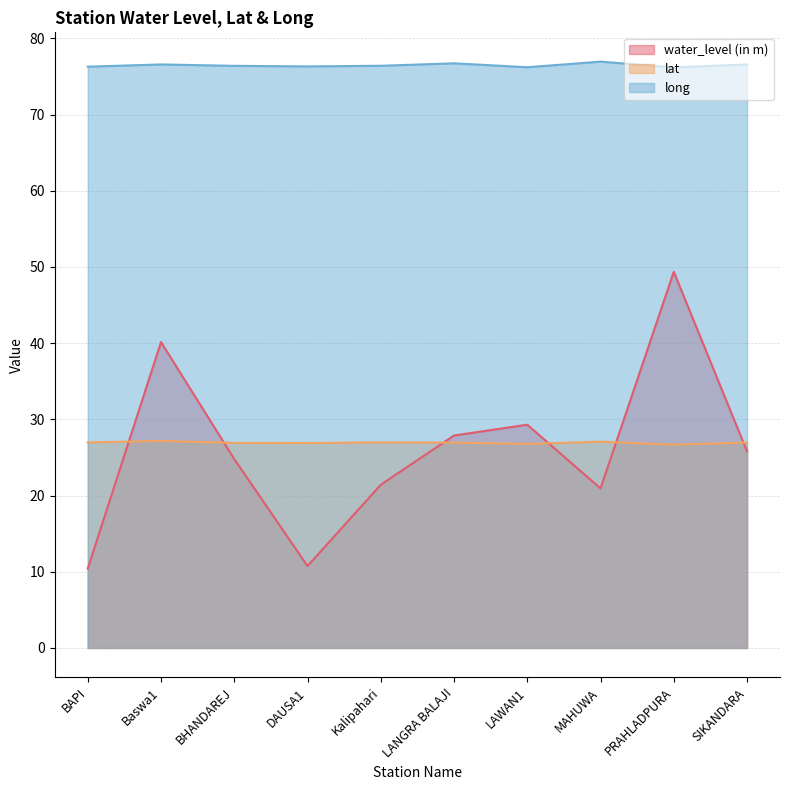

List the labels in order of long value, smallest first.

PRAHLADPURA, LAWAN1, BAPI, DAUSA1, BHANDAREJ, Kalipahari, SIKANDARA, Baswa1, LANGRA BALAJI, MAHUWA